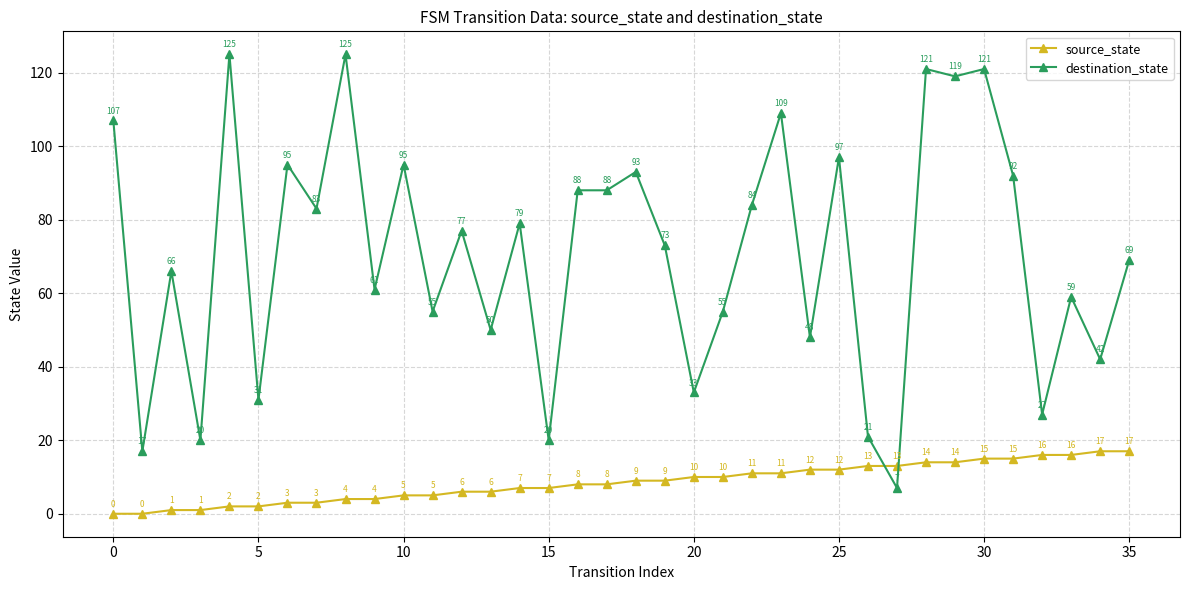

What is the value of the source_state point at the 12th from the left?

5